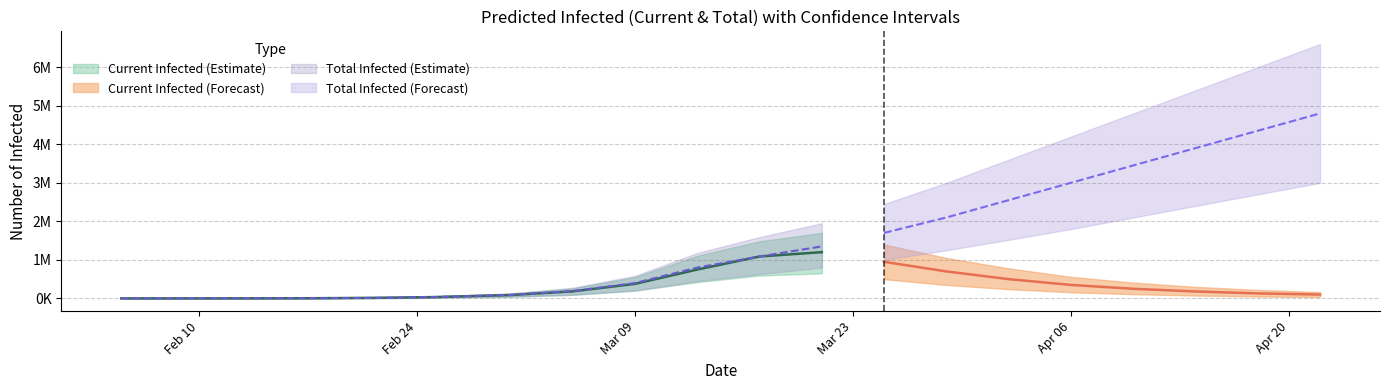

Is this an area chart (filled region under the line)?

No